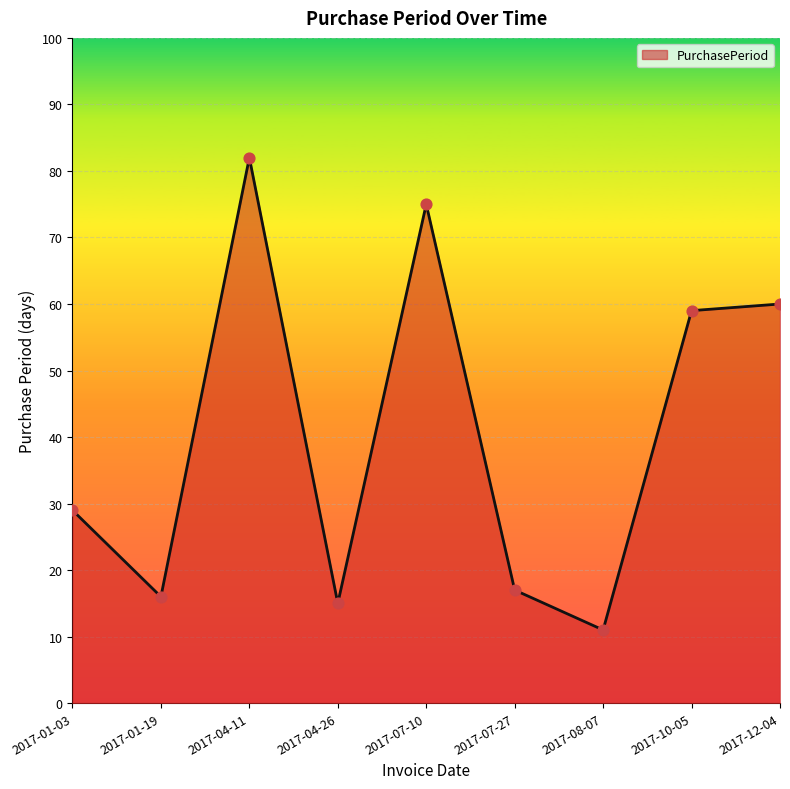

Which has a higher value, 2017-10-05 or 2017-04-26?

2017-10-05